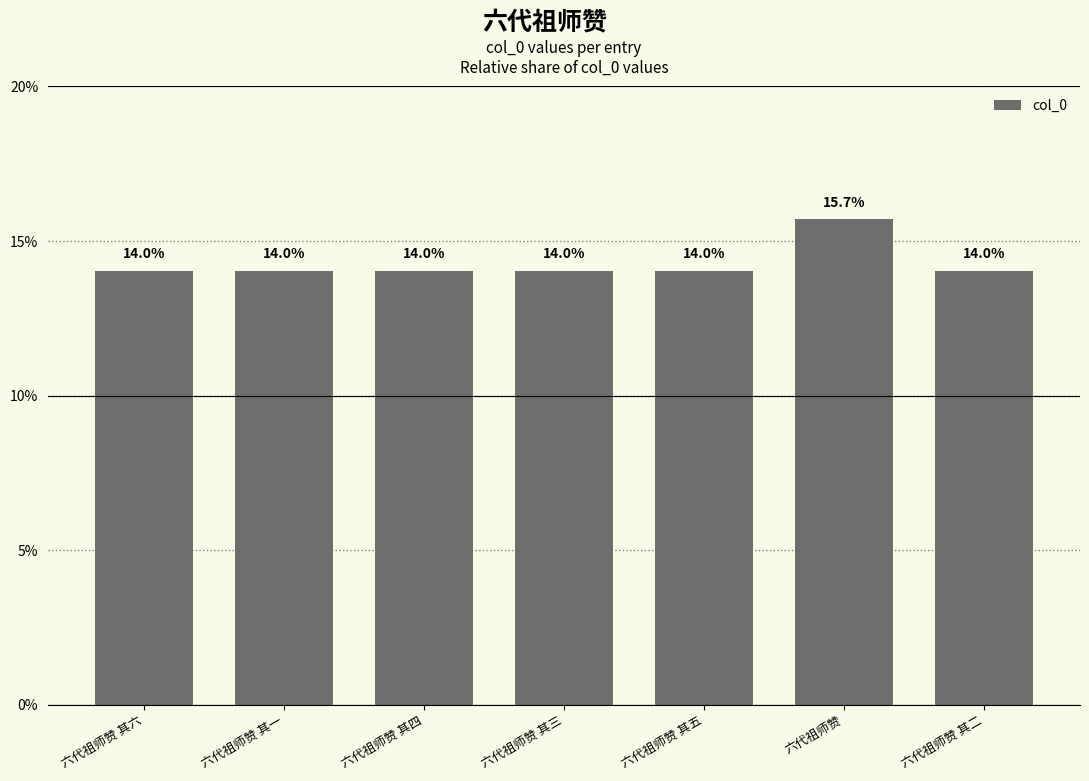

How many distinct data groups are displayed?

1